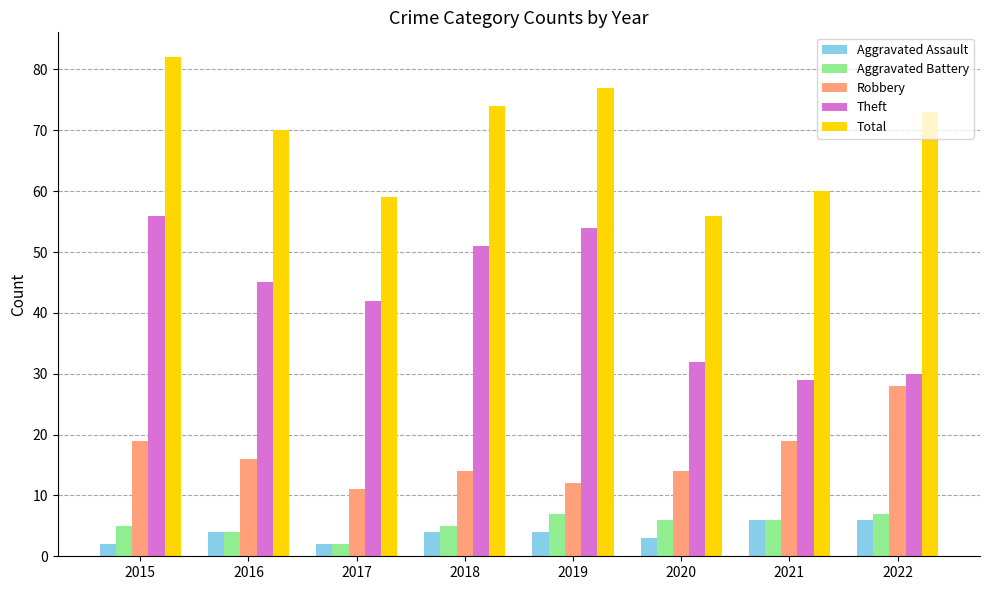

Reading right to left, list all the values displayed in this chart.

Aggravated Assault: 6	6	3	4	4	2	4	2
Aggravated Battery: 7	6	6	7	5	2	4	5
Robbery: 28	19	14	12	14	11	16	19
Theft: 30	29	32	54	51	42	45	56
Total: 73	60	56	77	74	59	70	82